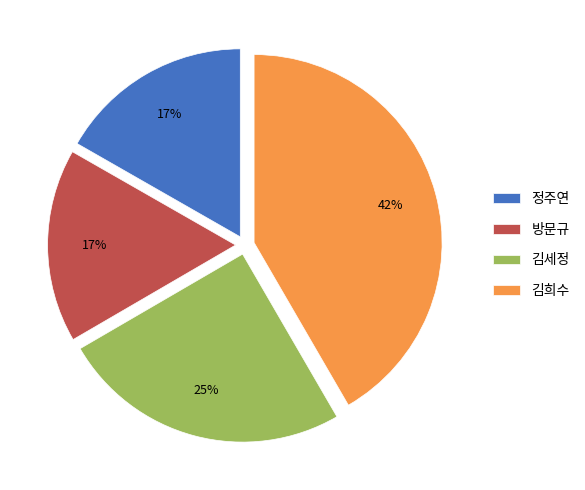

Count the number of slices in the pie.

4